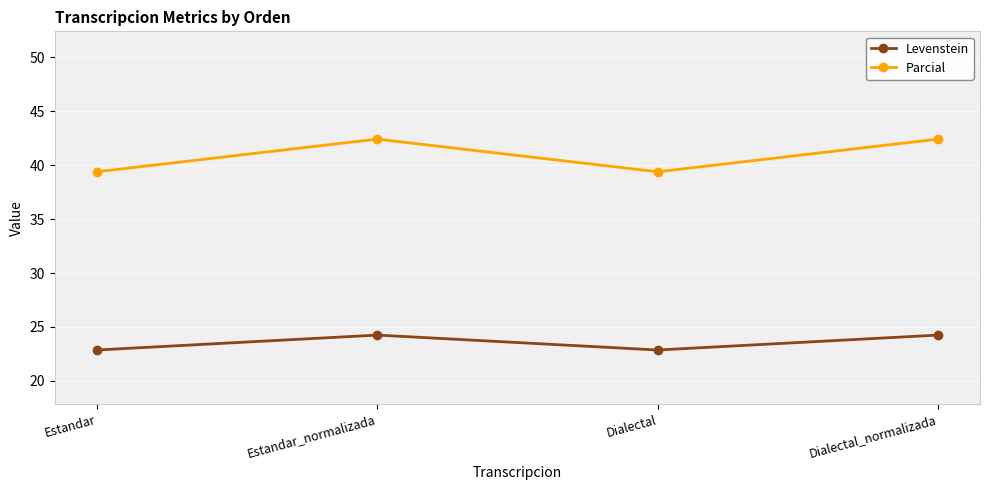

What is the total value across all series at Dialectal?

62.3